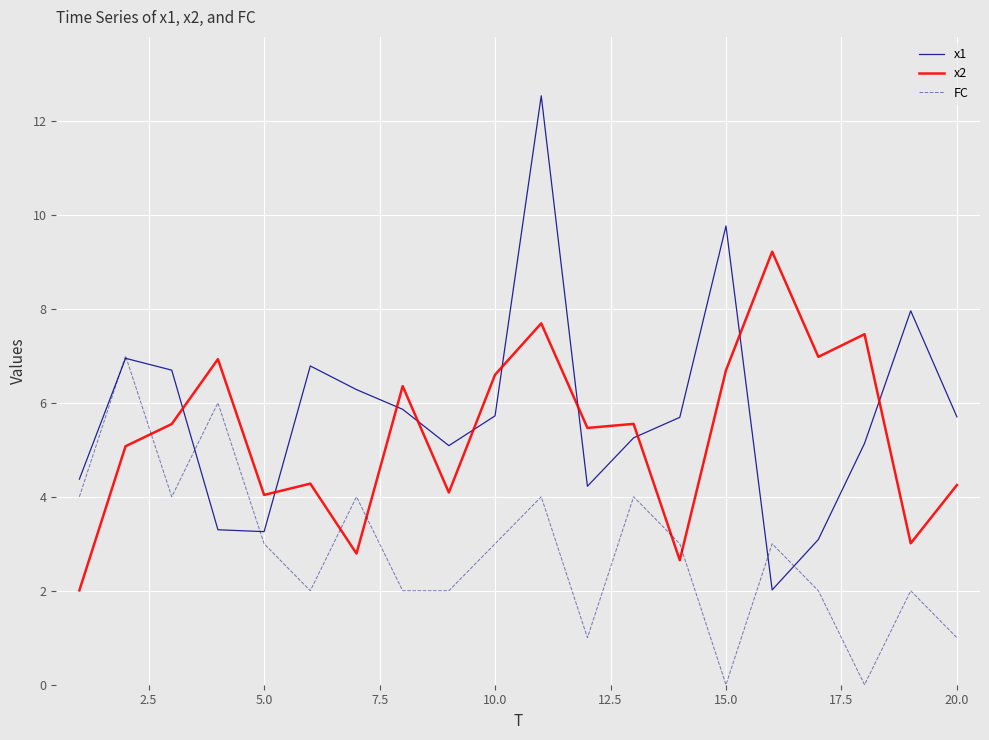

What is the minimum value for x2?

2.0